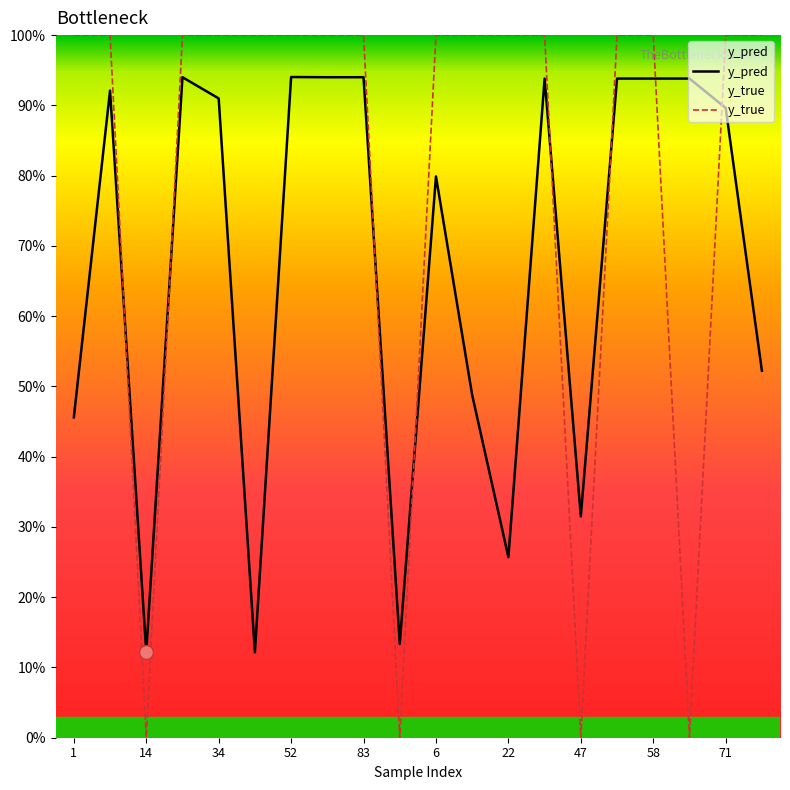

What are all the series names shown in the legend?

y_pred, y_true